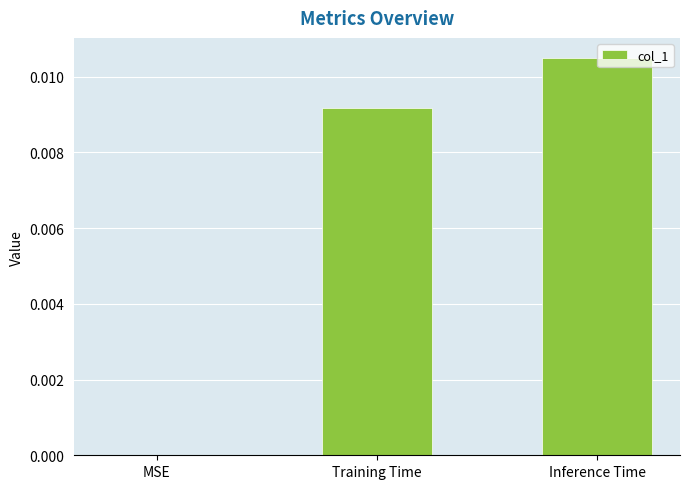

Which label corresponds to the largest value in the chart?

Inference Time